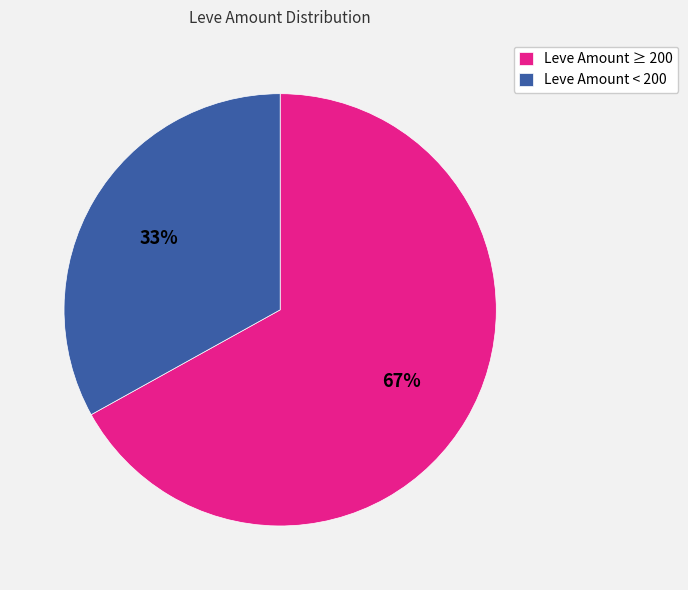

Rank the categories by value from lowest to highest.

Leve Amount < 200, Leve Amount ≥ 200